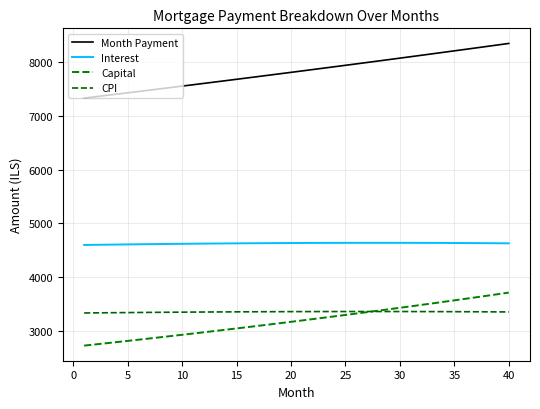

Does the chart have visible grid lines?

Yes